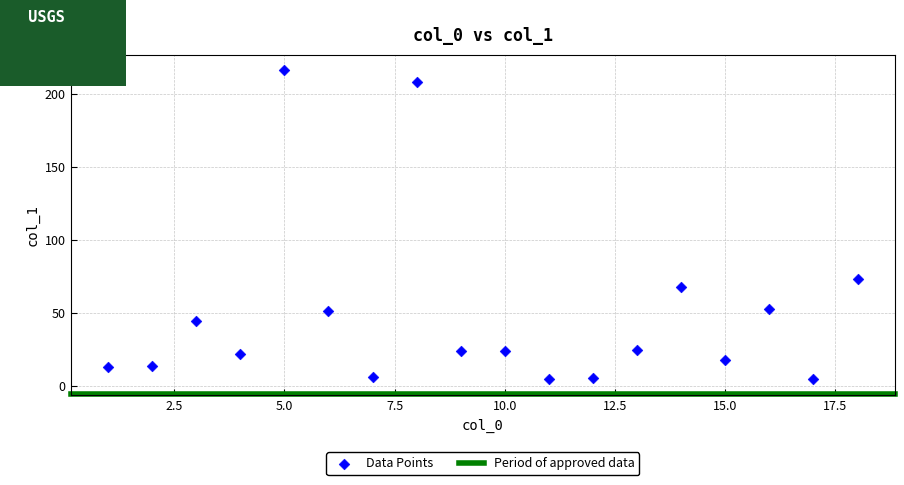

What Y value in the scatter plot is closest to 110?

73.4